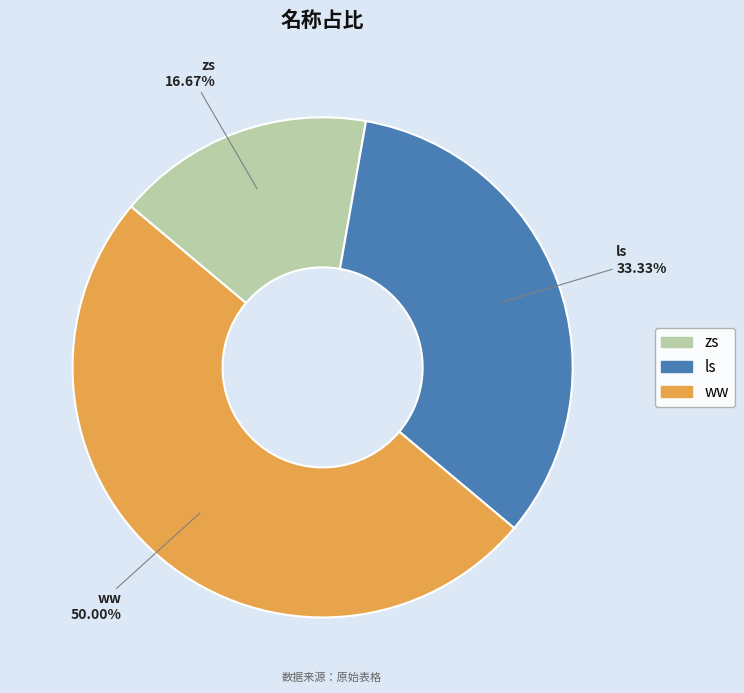

Rank the categories by value from highest to lowest.

ww, ls, zs